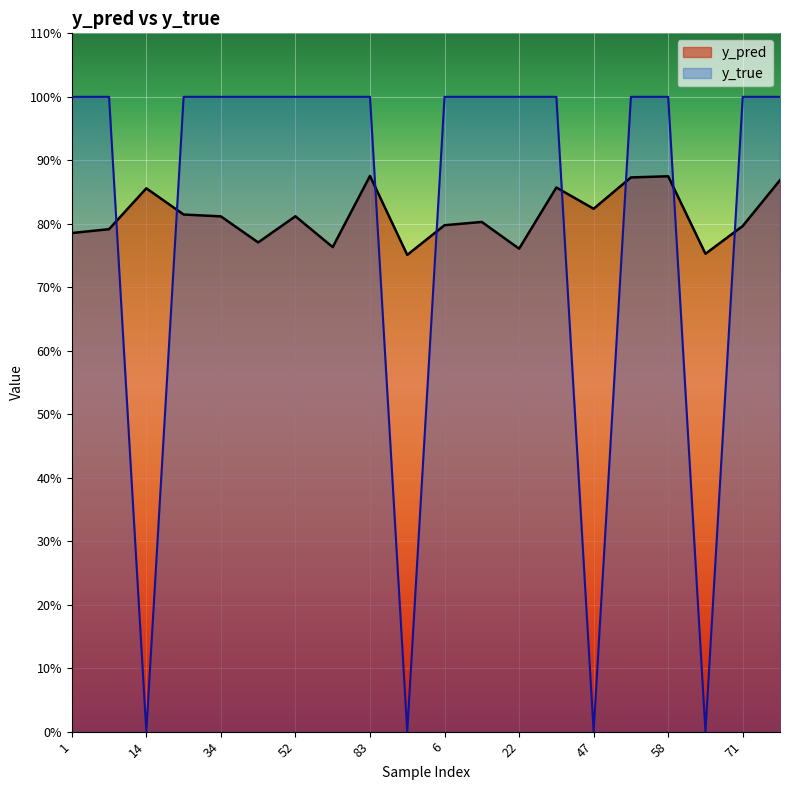

True or false: y_true has more than 0 interior local peaks.

False